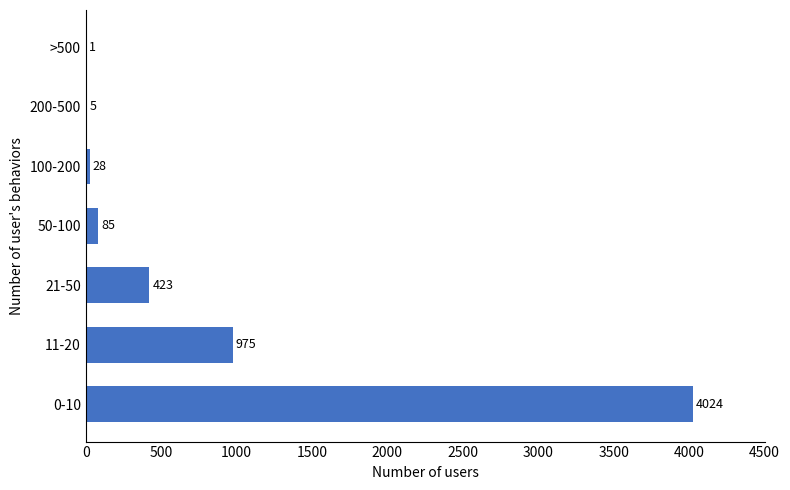

Reading bottom to top, extract all data points from this chart.

0-10=4024	11-20=975	21-50=423	50-100=85	100-200=28	200-500=5	>500=1